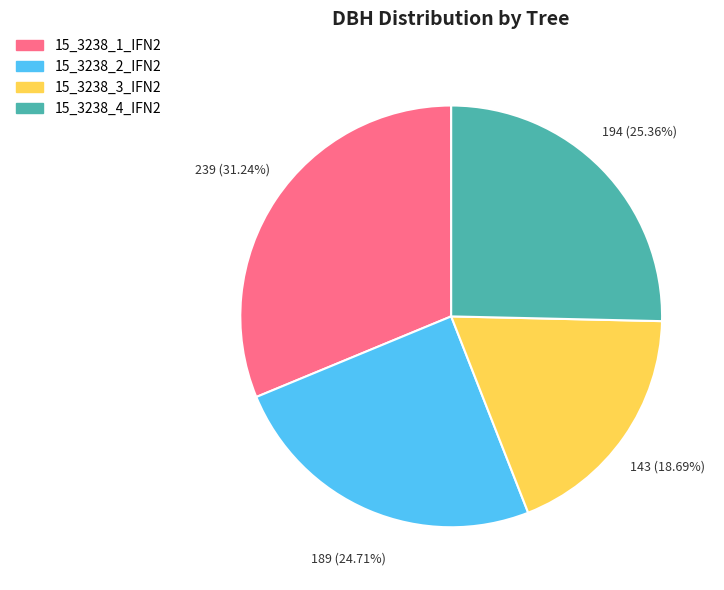

Which category has the biggest portion of the pie?

15_3238_1_IFN2